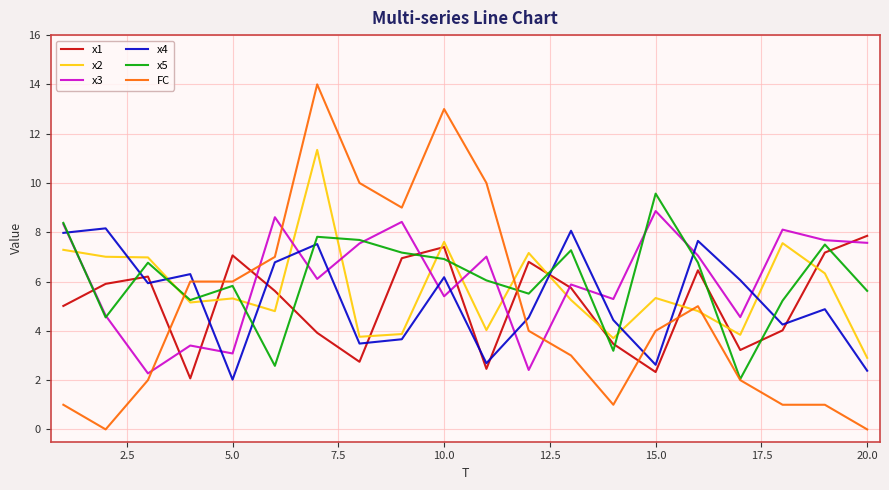

What is the lowest value of the x5 series?

2.0